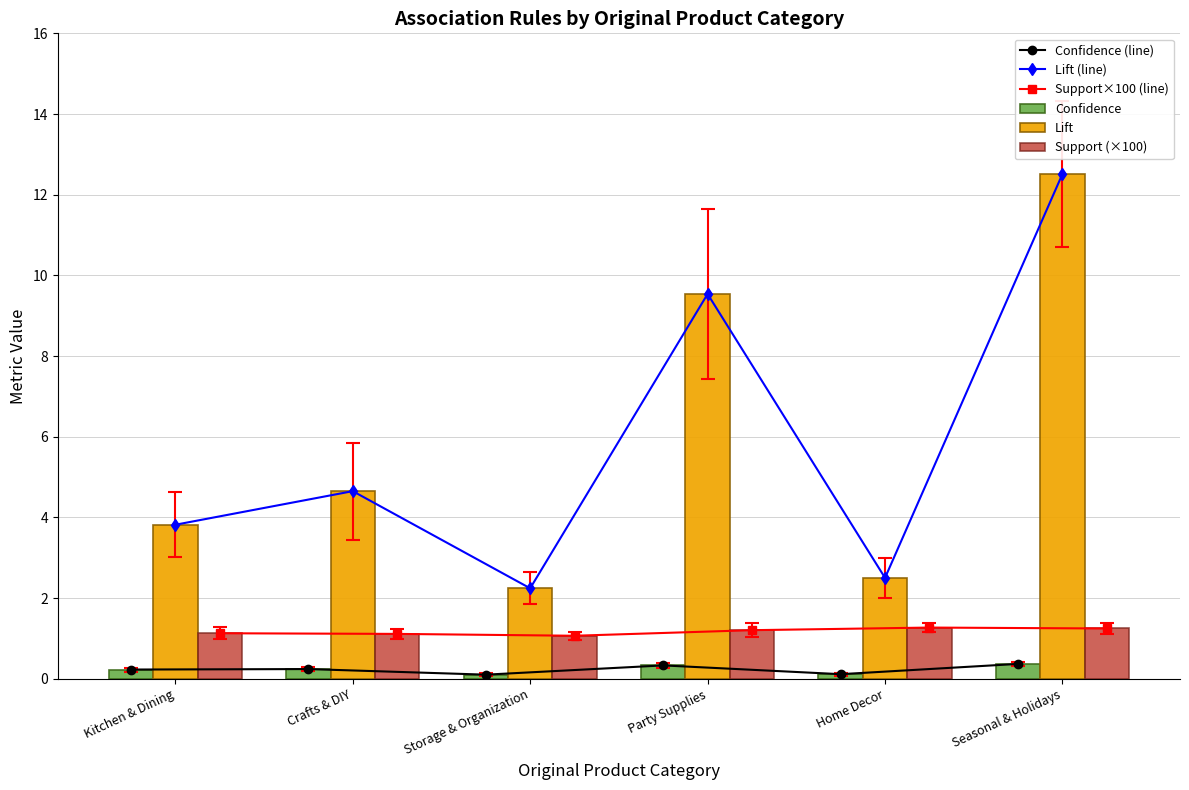

Read the Confidence (line) value at Seasonal & Holidays.

0.4